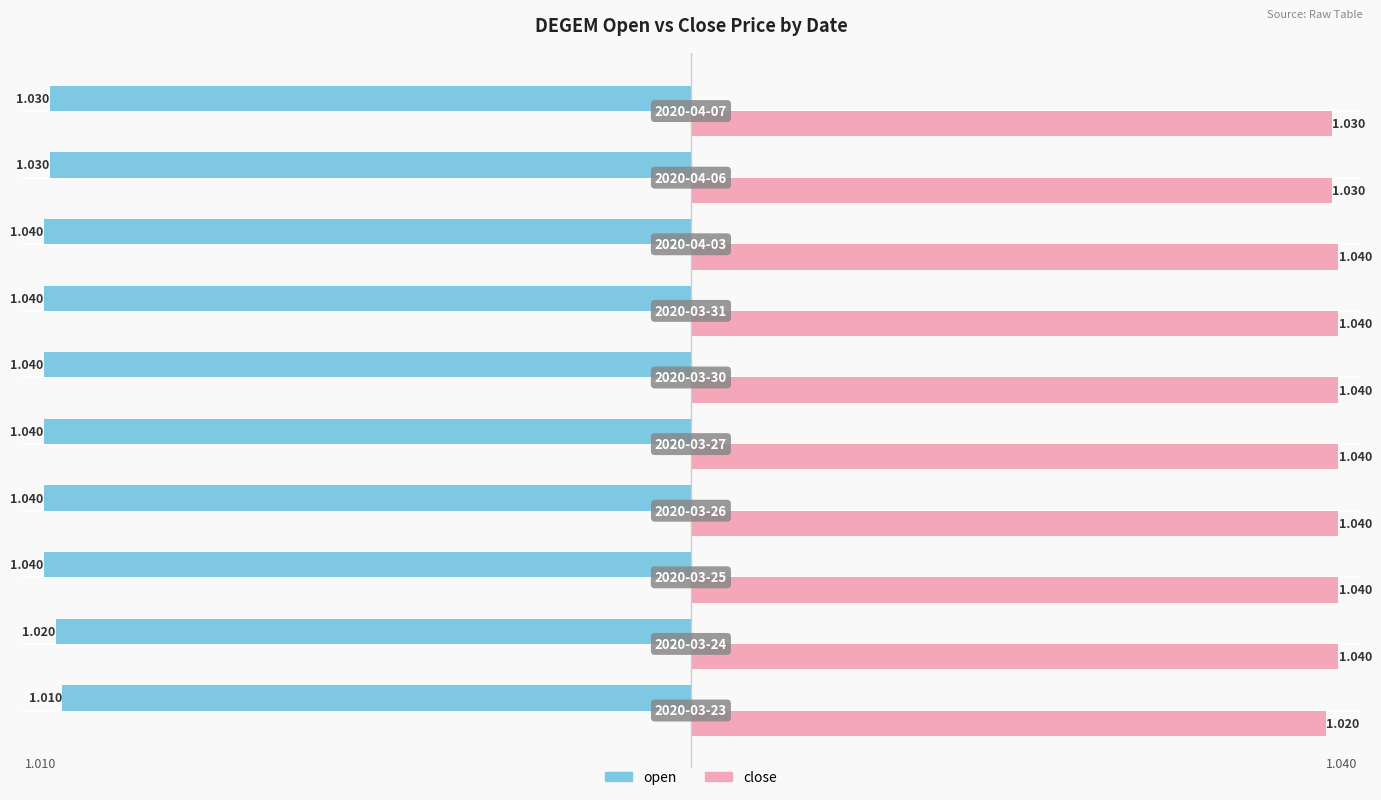

Rank the series by their maximum value, from highest to lowest.

close, open